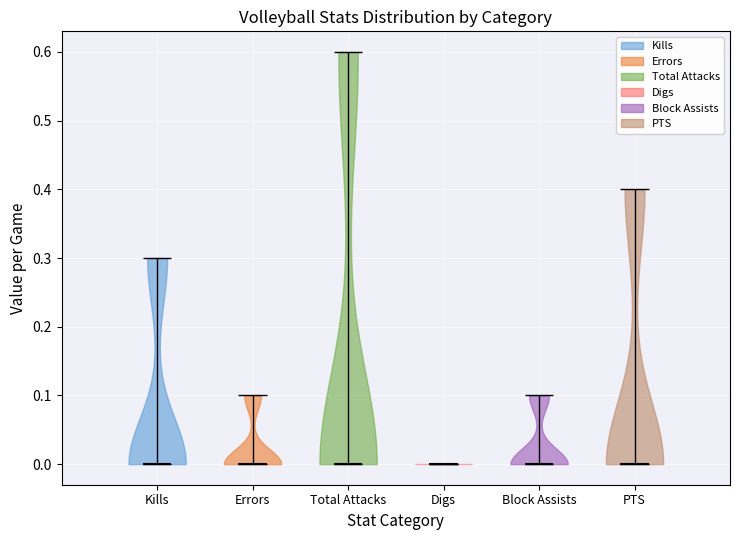

Where does the median line of the violin for Kills sit on the y-axis? The values are not printed on the chart, so give them approximately, as read against the axis.

0.0